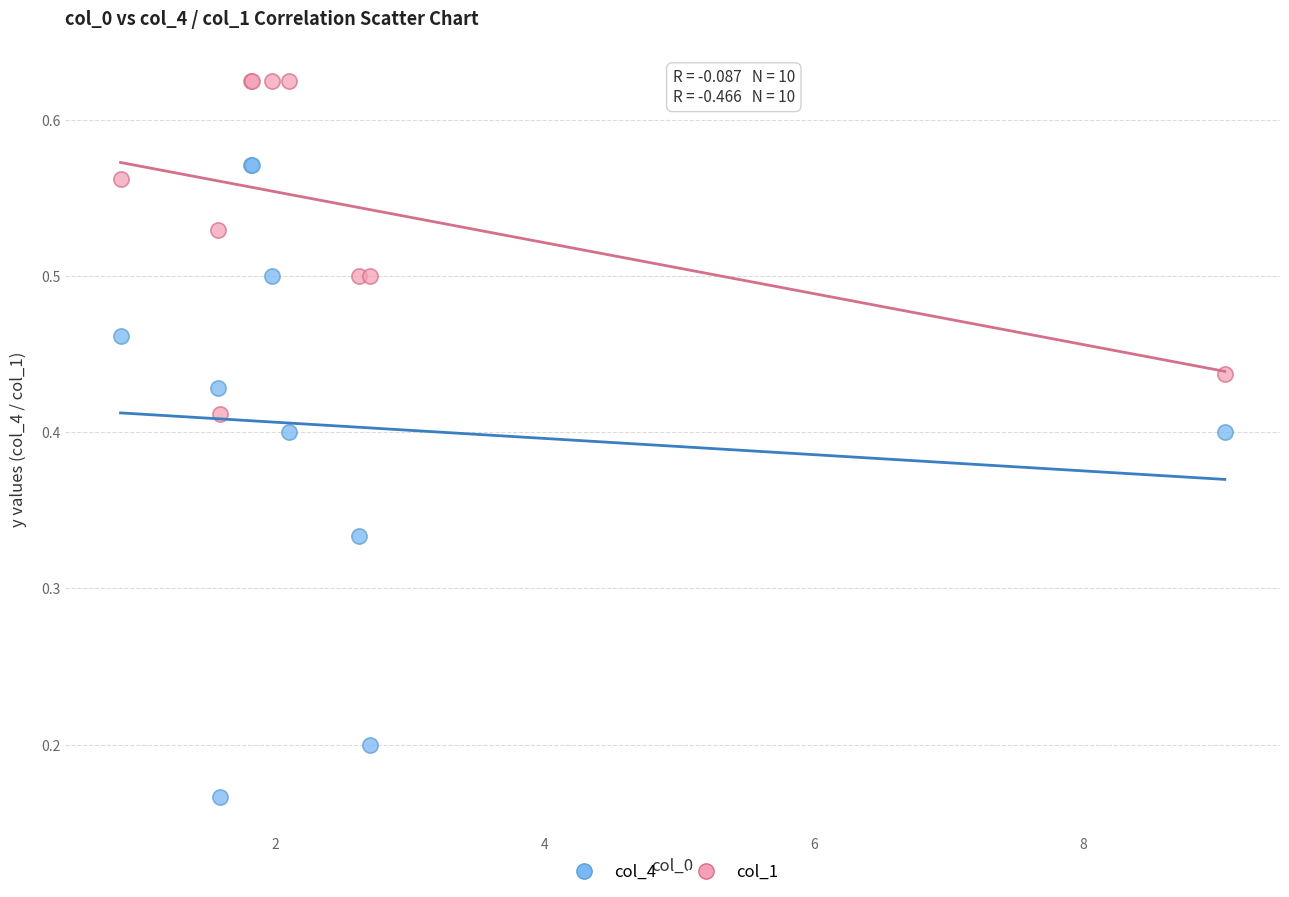

Which series reaches the maximum Y coordinate?

col_1